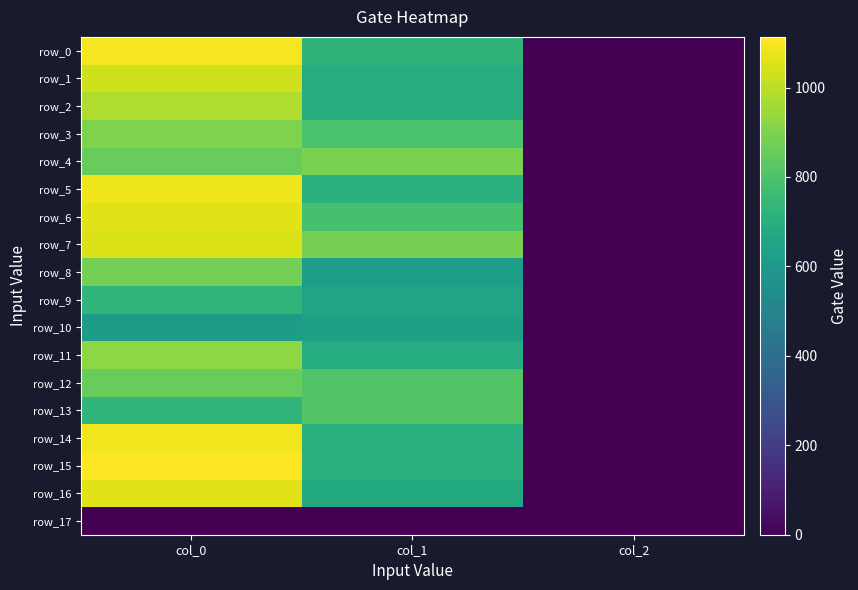

Reading left to right, extract all data points from this chart.

row_0: col_0=1100.0	col_1=722.2	col_2=2.0
row_1: col_0=1033.3	col_1=691.9	col_2=2.0
row_2: col_0=980.0	col_1=691.9	col_2=2.0
row_3: col_0=900.0	col_1=796.5	col_2=2.0
row_4: col_0=856.7	col_1=887.6	col_2=2.0
row_5: col_0=1086.7	col_1=712.1	col_2=2.0
row_6: col_0=1063.3	col_1=789.8	col_2=2.0
row_7: col_0=1056.7	col_1=884.2	col_2=2.0
row_8: col_0=880.0	col_1=624.4	col_2=2.0
row_9: col_0=726.7	col_1=648.0	col_2=2.0
row_10: col_0=610.0	col_1=634.5	col_2=2.0
row_11: col_0=923.3	col_1=688.5	col_2=2.0
row_12: col_0=853.3	col_1=810.0	col_2=2.0
row_13: col_0=733.3	col_1=816.8	col_2=2.0
row_14: col_0=1090.0	col_1=705.4	col_2=2.0
row_15: col_0=1113.3	col_1=712.1	col_2=2.0
row_16: col_0=1063.3	col_1=678.4	col_2=2.0
row_17: col_0=0.0	col_1=0.0	col_2=0.0